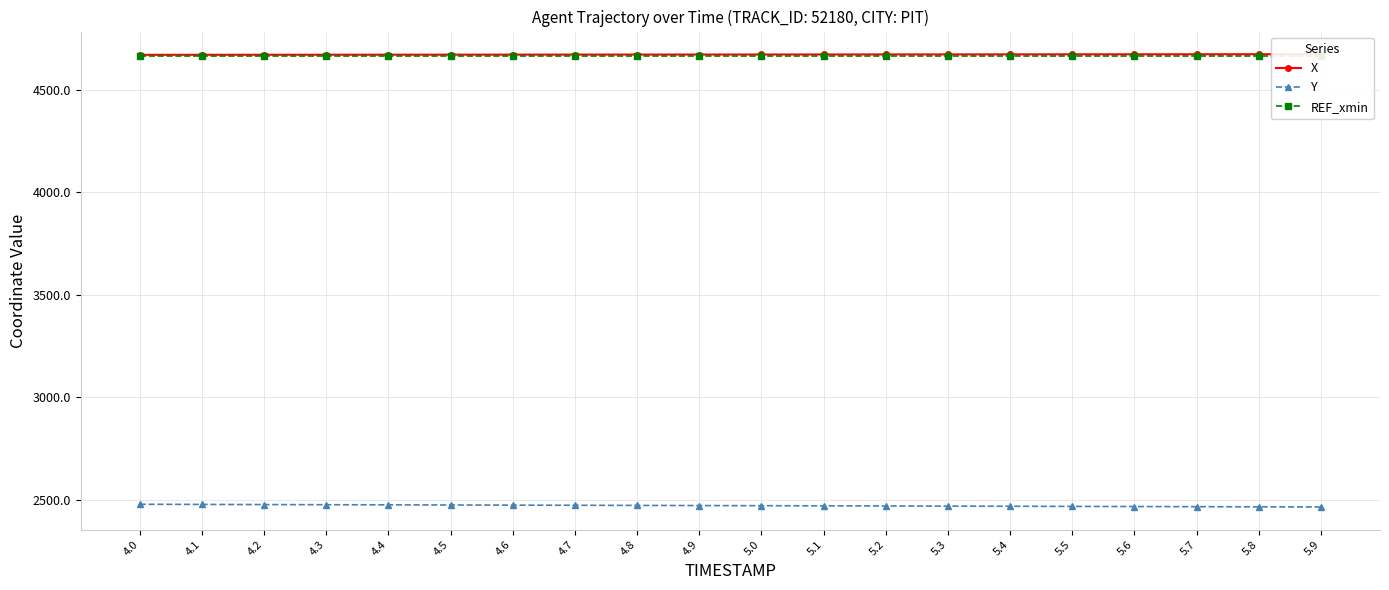

What are all the series names shown in the legend?

X, Y, REF_xmin